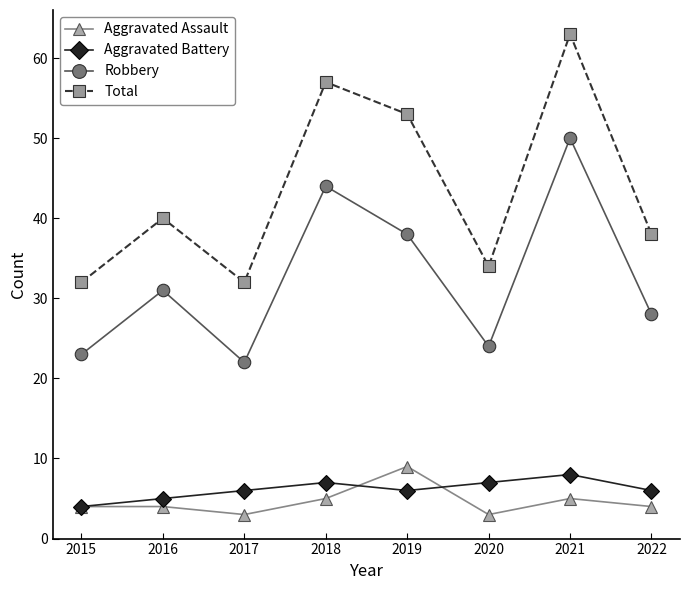

What are all the series names shown in the legend?

Aggravated Assault, Aggravated Battery, Robbery, Total